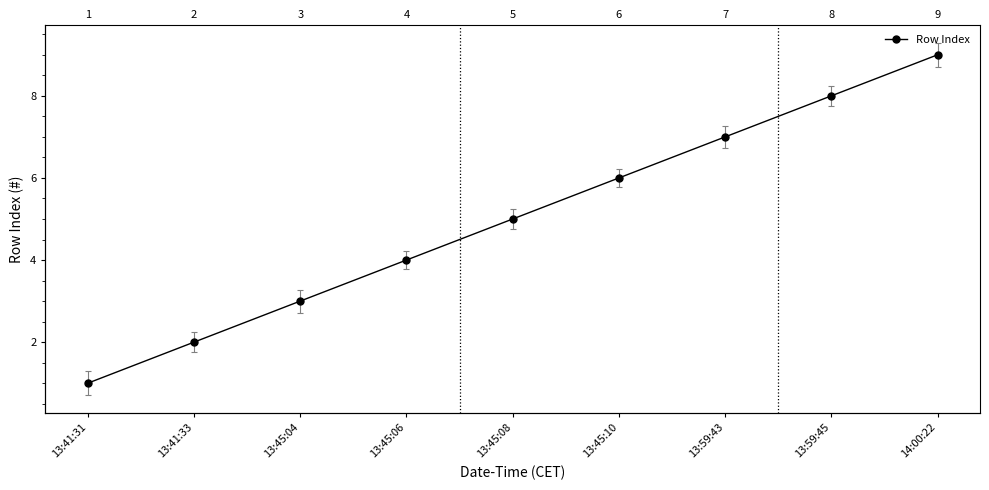

Rank the categories by value from highest to lowest.

14:00:22, 13:59:45, 13:59:43, 13:45:10, 13:45:08, 13:45:06, 13:45:04, 13:41:33, 13:41:31